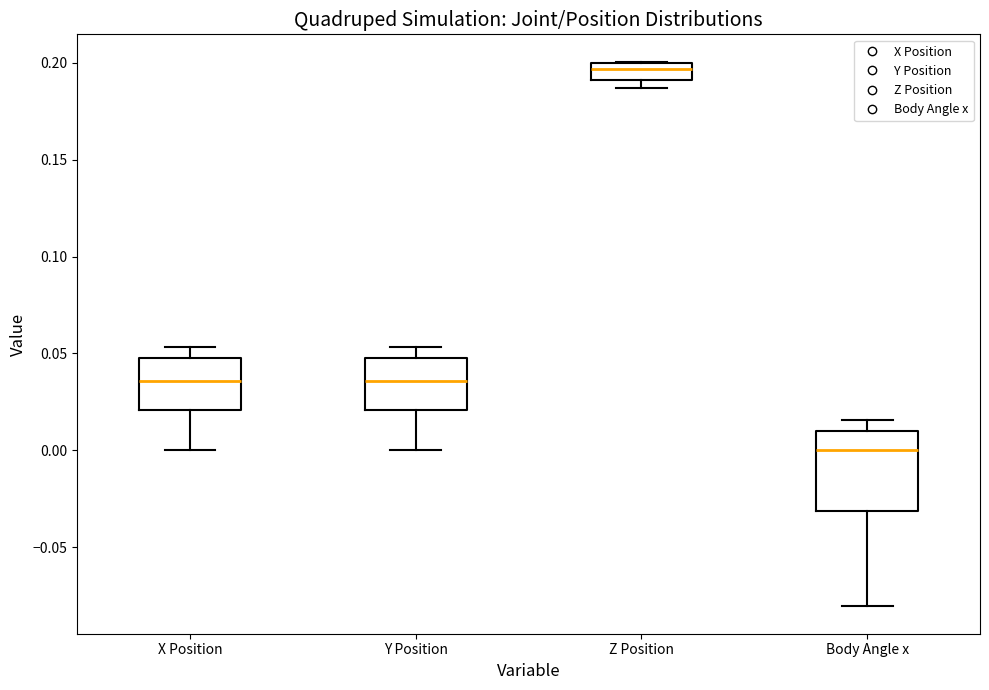

Reading left to right, read every box against the y-axis: the position of its median line, the range the box covers, and the ends of its whiskers. The values are not printed on the chart, so give them approximately, as read against the axis.

X Position: median 0.035, box 0.020 to 0.050, whiskers 0.000 to 0.055
Y Position: median 0.035, box 0.020 to 0.050, whiskers 0.000 to 0.055
Z Position: median 0.195, box 0.190 to 0.200, whiskers 0.185 to 0.200
Body Angle x: median 0.000, box -0.030 to 0.010, whiskers -0.080 to 0.015